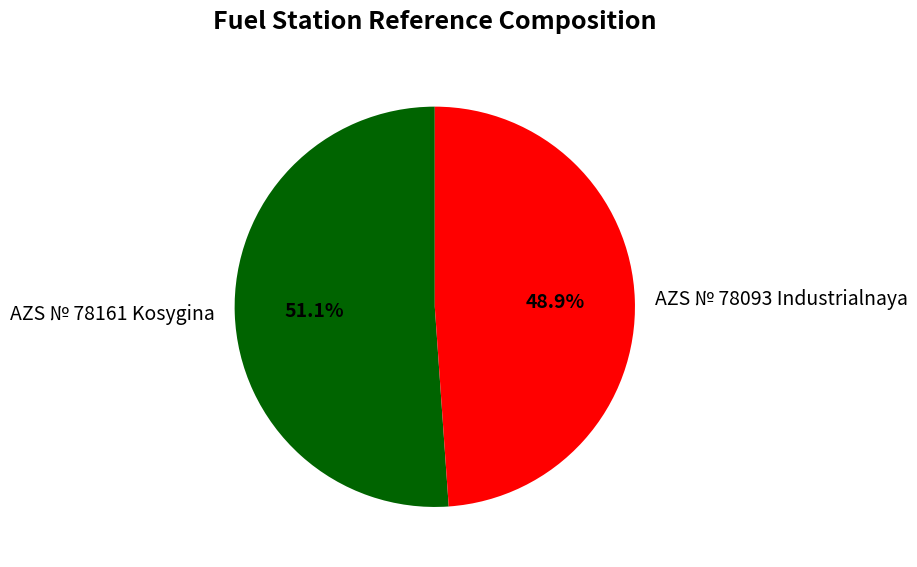

Which category has the biggest portion of the pie?

AZS № 78161 Kosygina